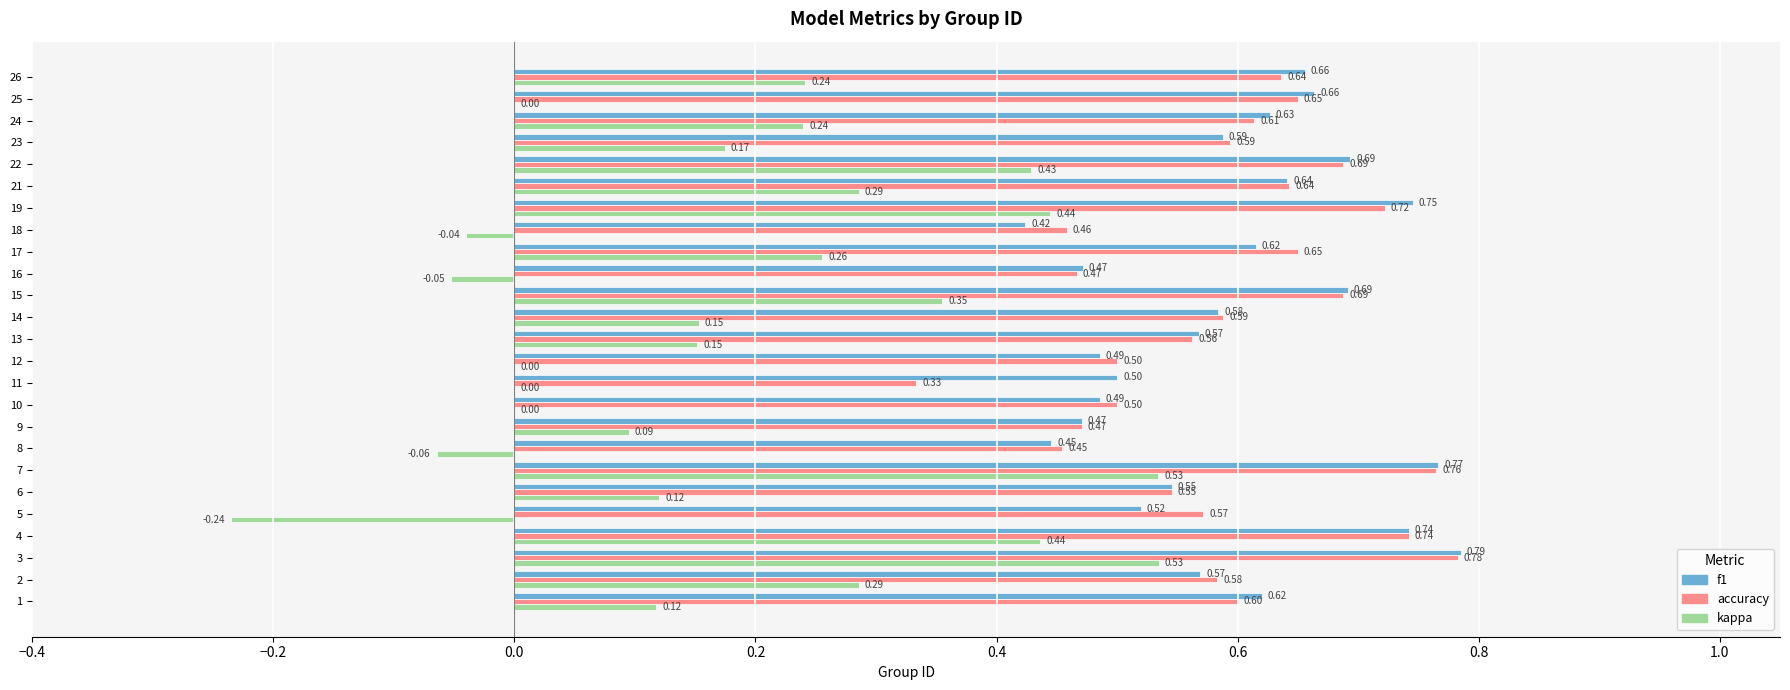

The accuracy series shows 0.3 at 19. True or false?

False